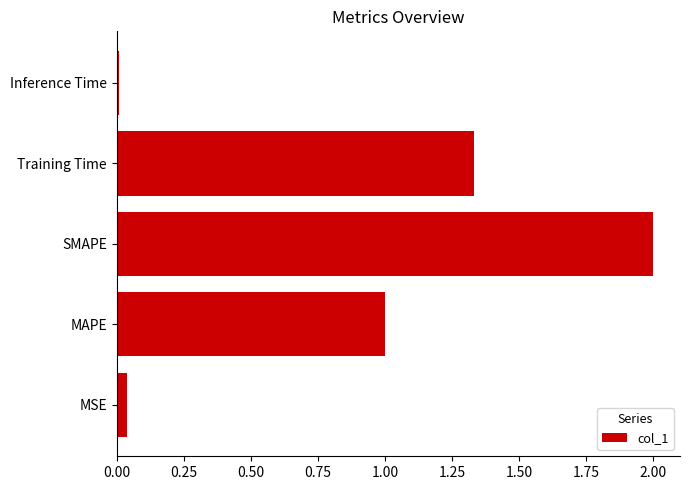

Is it true that the value at SMAPE is 2.0?

True